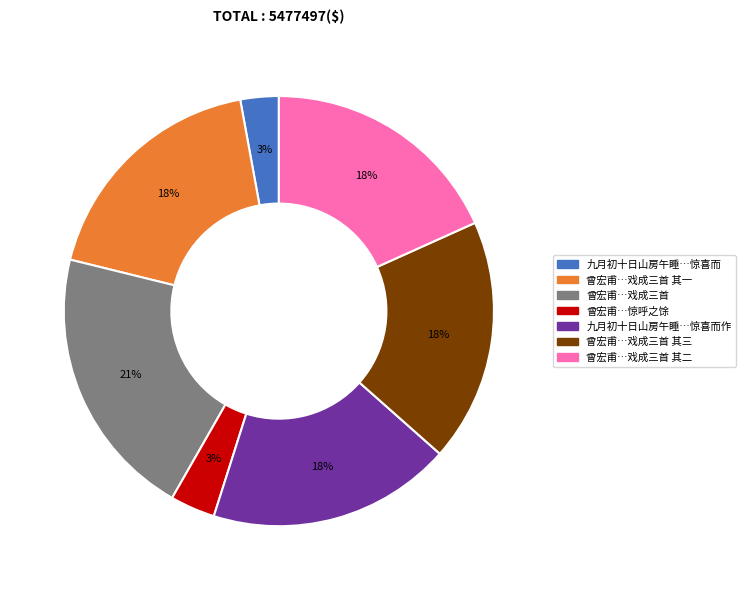

To the nearest percent, what is the average slice percentage?

14%